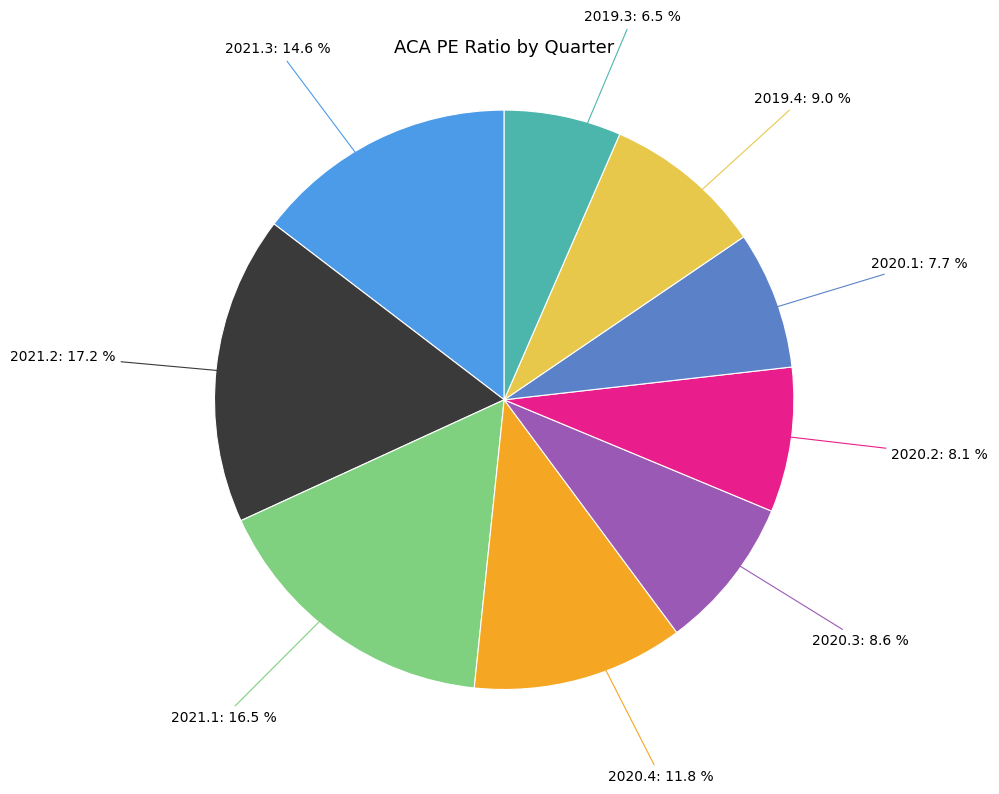

Is there a majority slice in this chart?

No